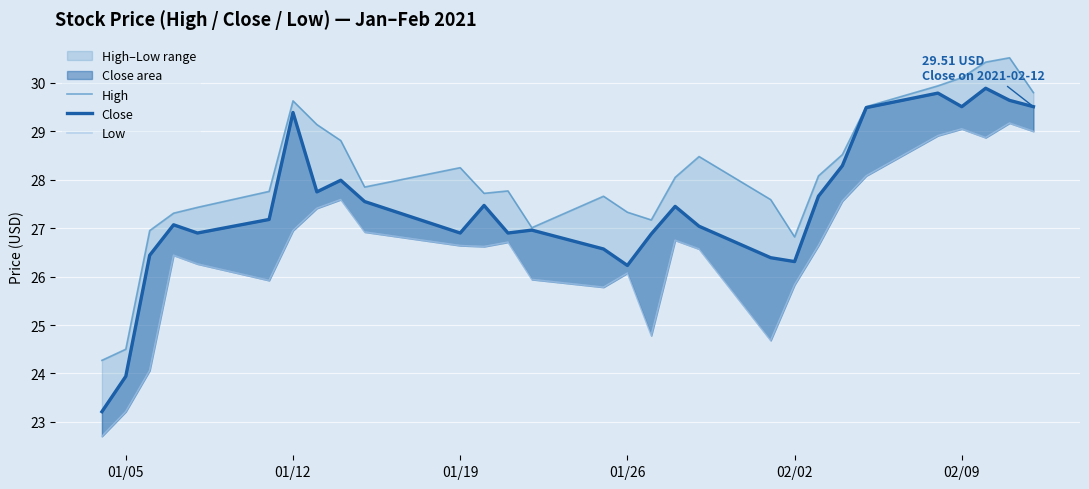

How many data points in High are above 27?

25